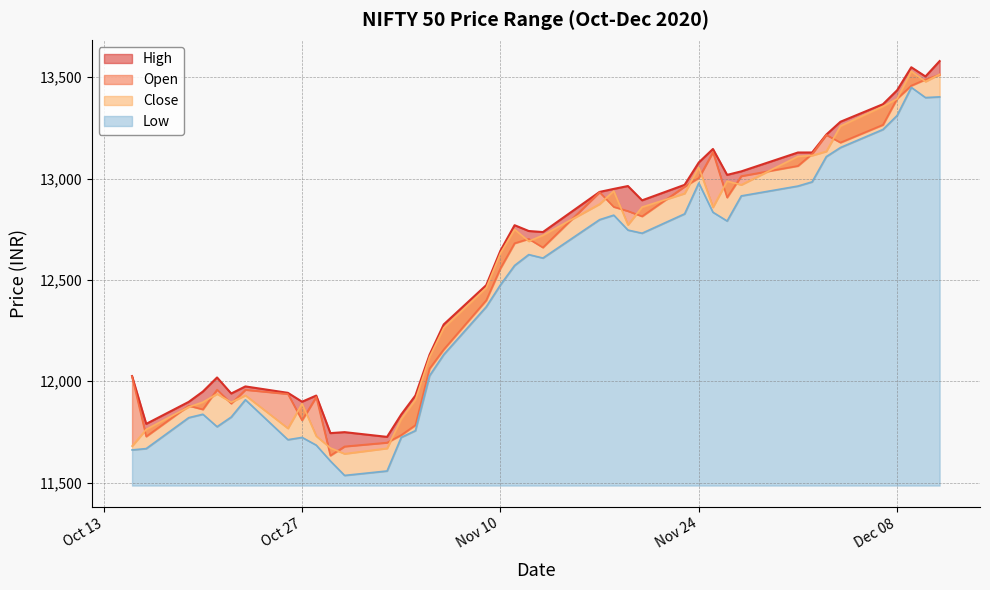

What is the difference between the High values at 2020-11-13 and 2020-11-25?

409.9